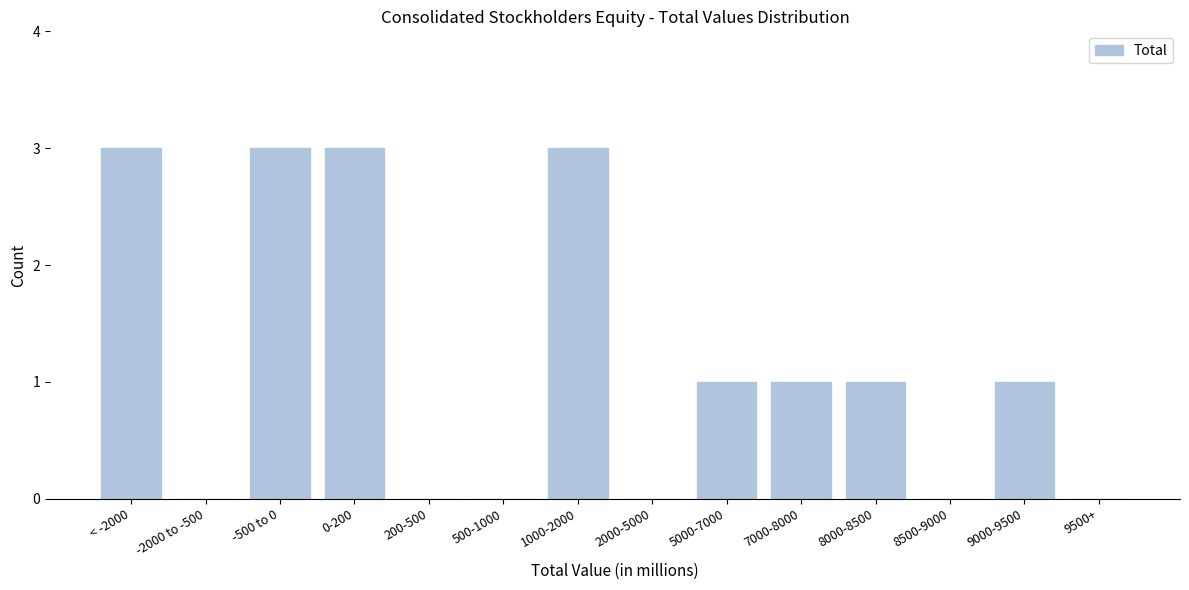

Reading right to left, list all the values displayed in this chart.

9500+=0	9000-9500=1	8500-9000=0	8000-8500=1	7000-8000=1	5000-7000=1	2000-5000=0	1000-2000=3	500-1000=0	200-500=0	0-200=3	-500 to 0=3	-2000 to -500=0	< -2000=3